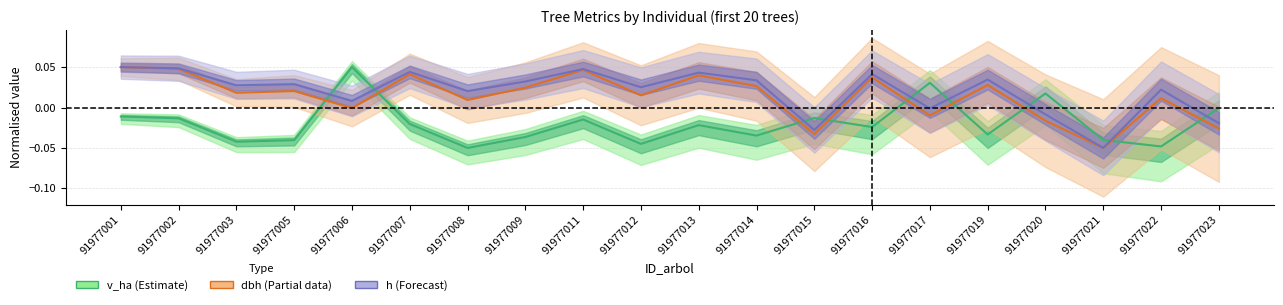

At which category does dbh reach its first local valley?

91977003